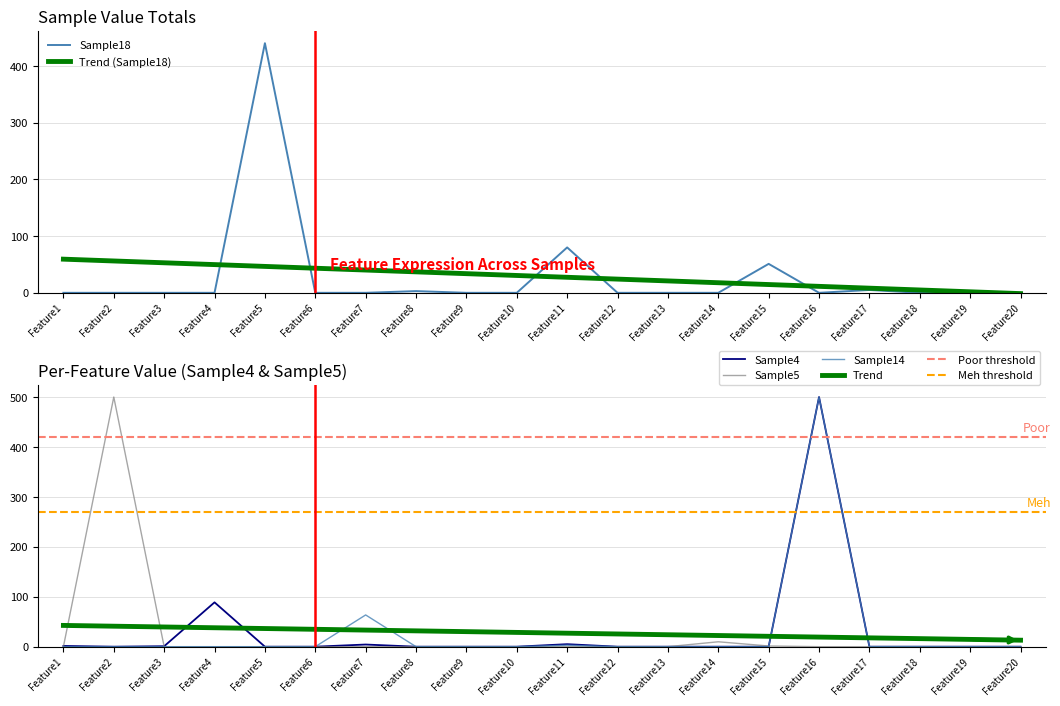

Which series changed the most between Feature5 and Feature19?

Sample18